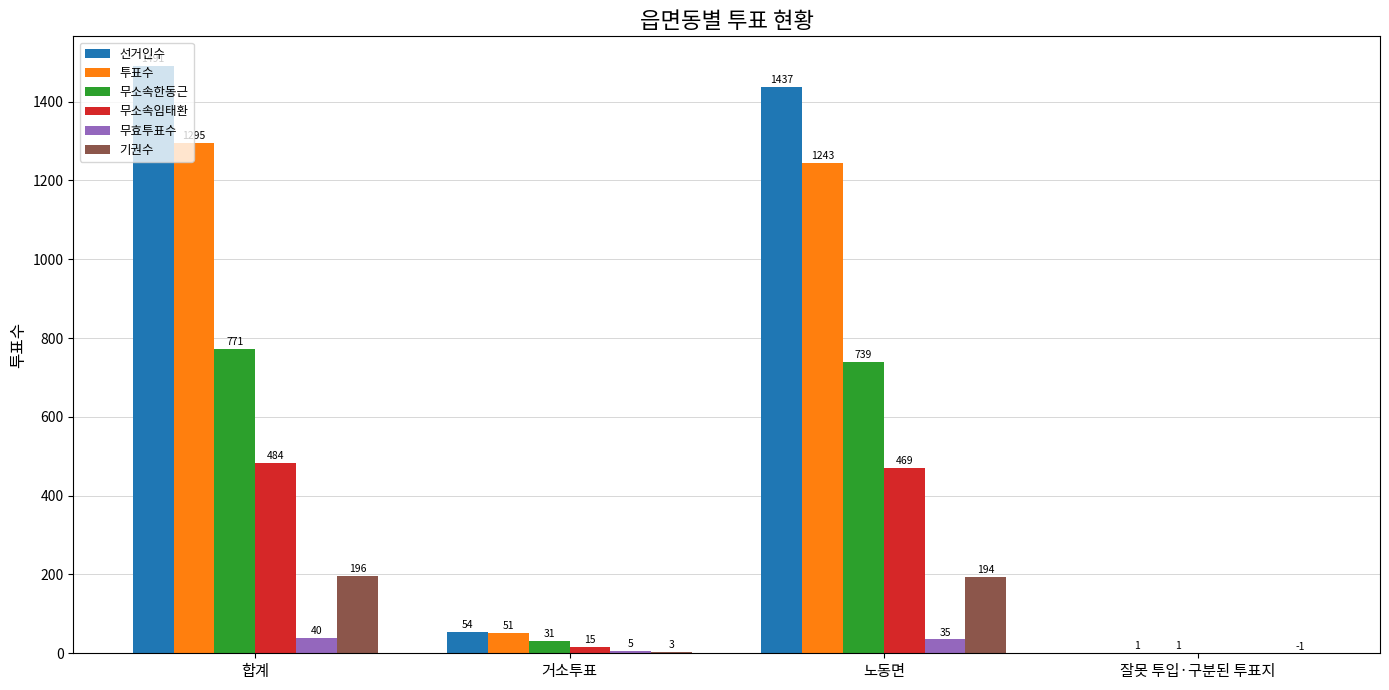

Are the bars grouped side by side (vs. stacked)?

Yes